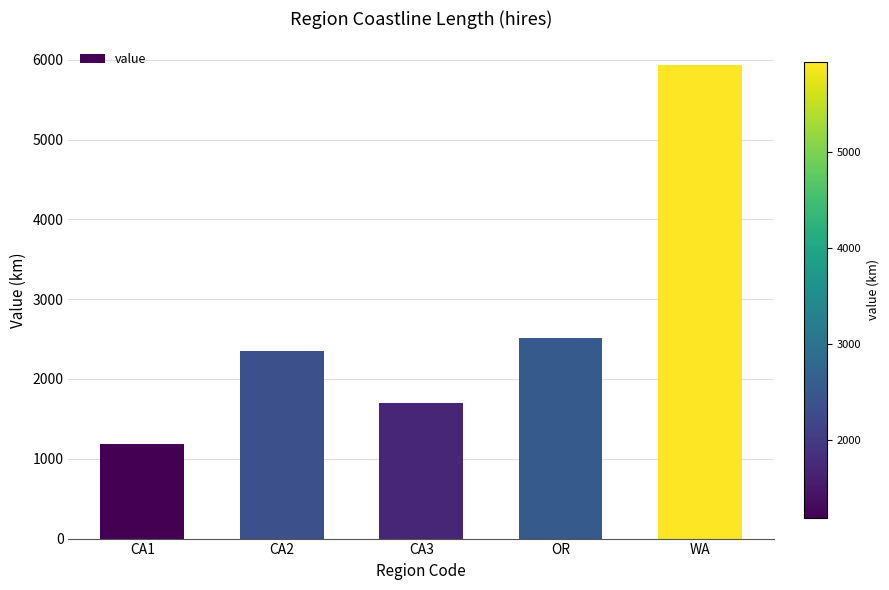

Read the value at WA.

5934.5